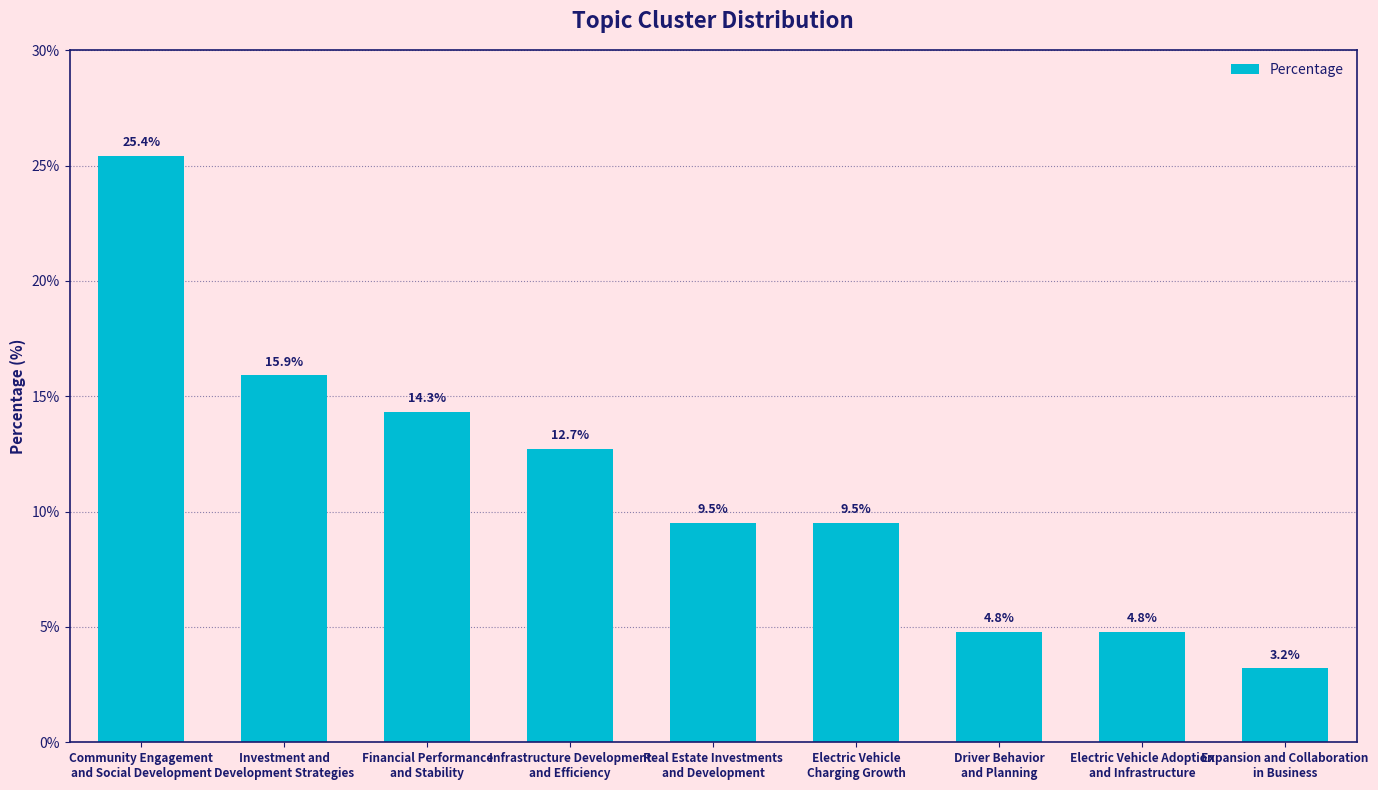

Reading left to right, list all the values displayed in this chart.

Community Engagement
and Social Development=25.4	Investment and
Development Strategies=15.9	Financial Performance
and Stability=14.3	Infrastructure Development
and Efficiency=12.7	Real Estate Investments
and Development=9.5	Electric Vehicle
Charging Growth=9.5	Driver Behavior
and Planning=4.8	Electric Vehicle Adoption
and Infrastructure=4.8	Expansion and Collaboration
in Business=3.2